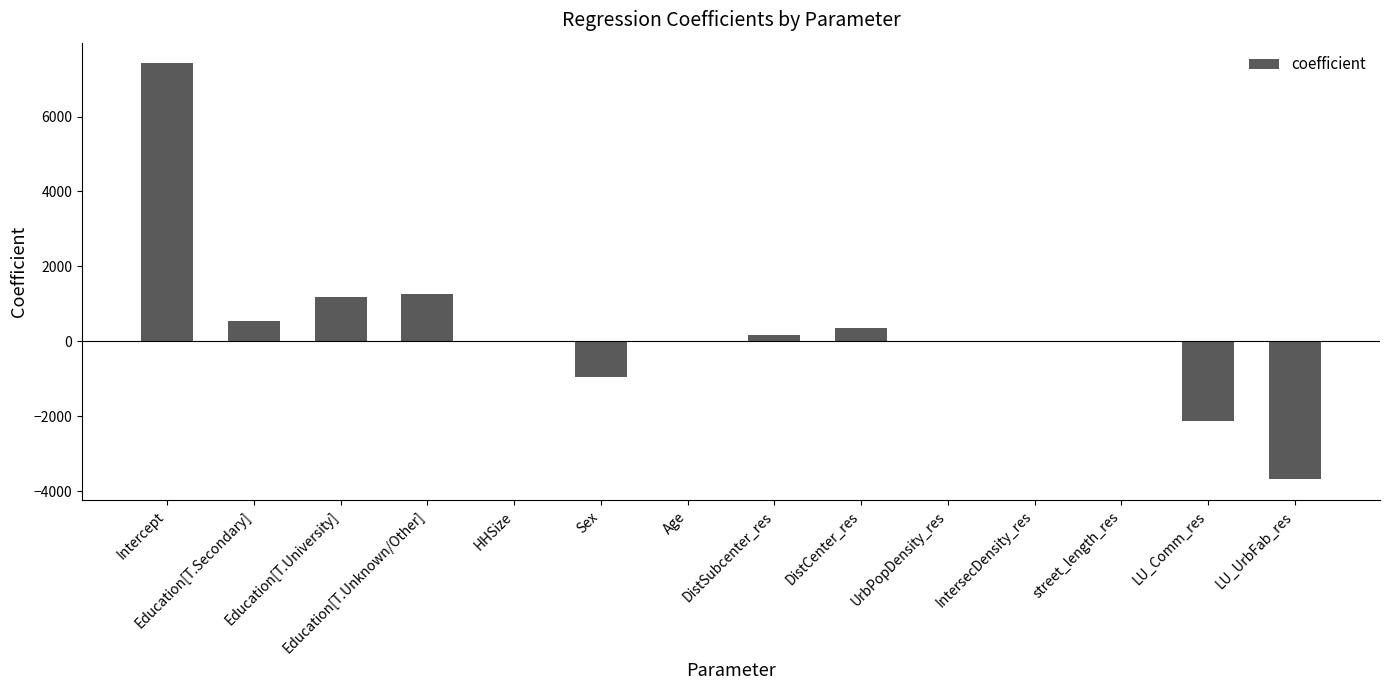

Between LU_Comm_res and UrbPopDensity_res, which is larger?

UrbPopDensity_res